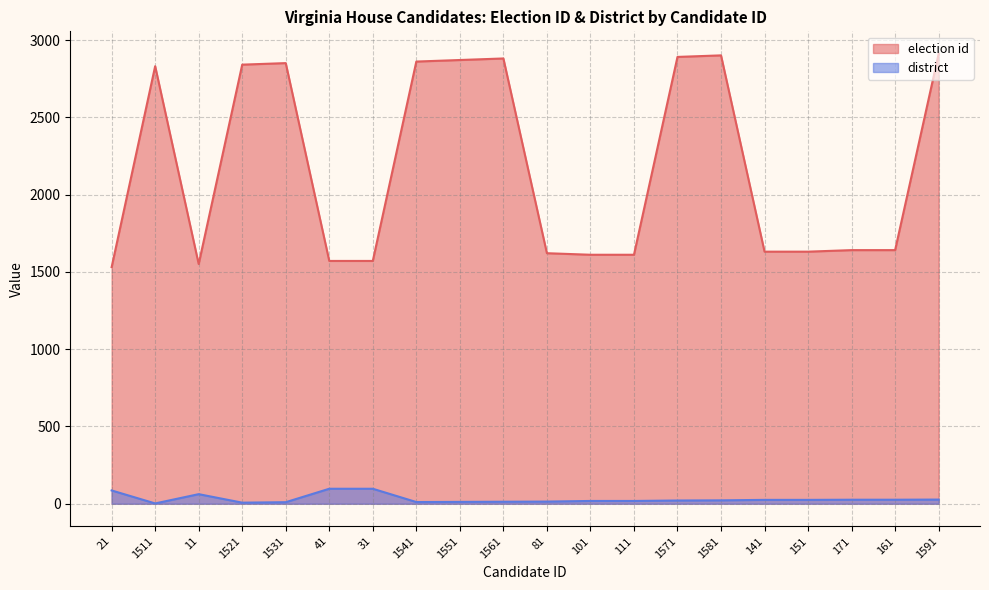

What is the value of the district point at the 17th from the left?

25